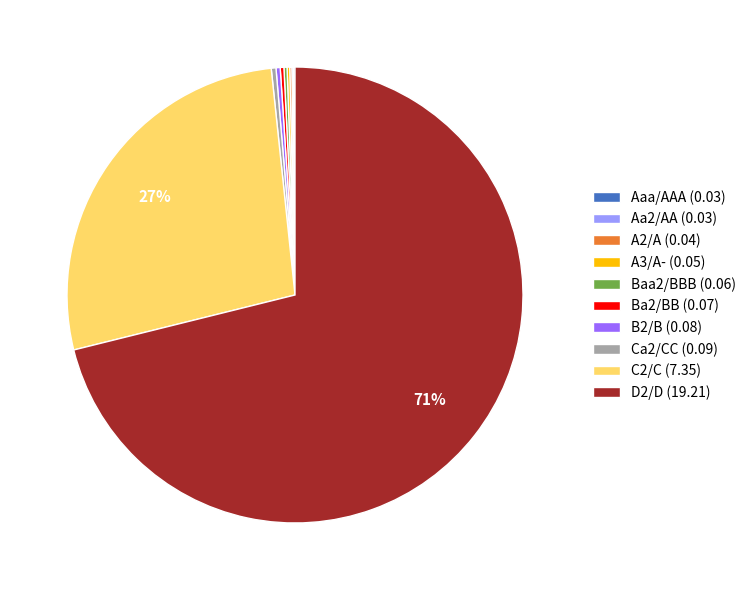

To the nearest percent, what is the average slice percentage?

10%